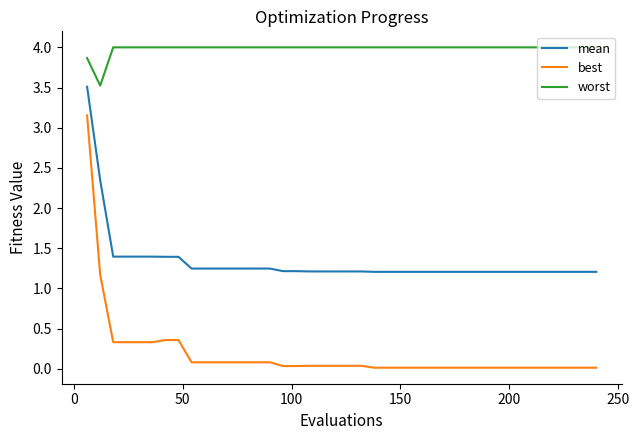

What is the highest value of the worst series?

4.0